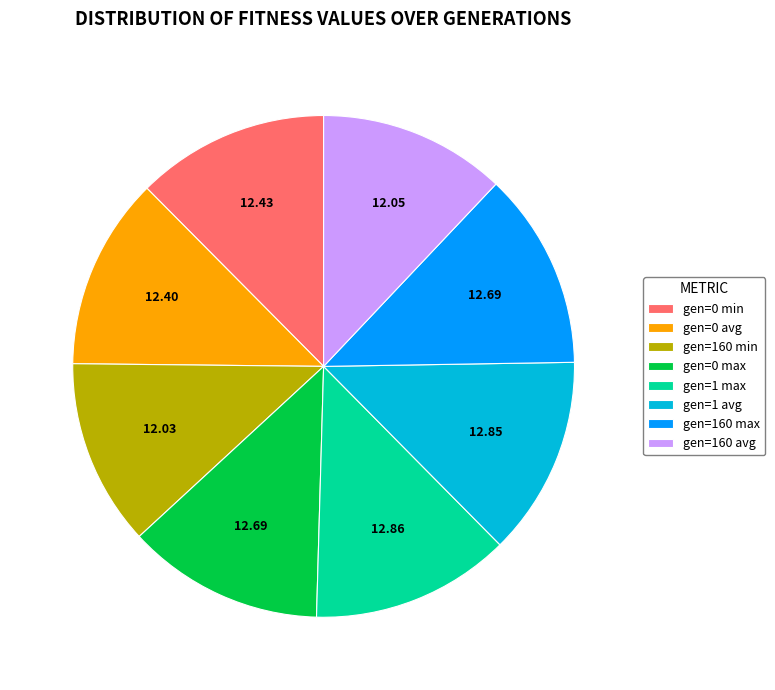

Does gen=160 min account for over 50% of the chart?

No